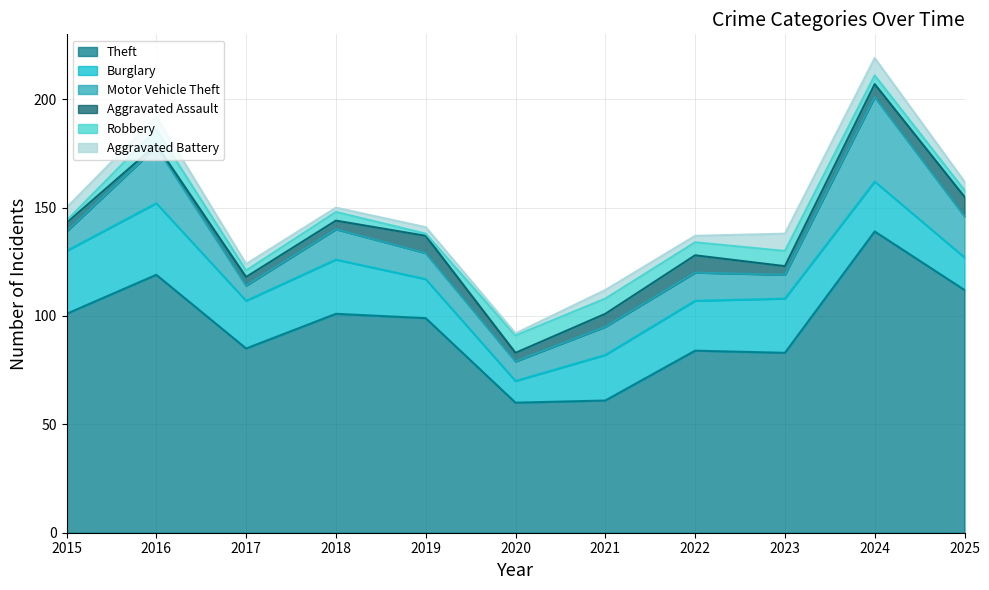

What is the highest value of the Theft series?

139